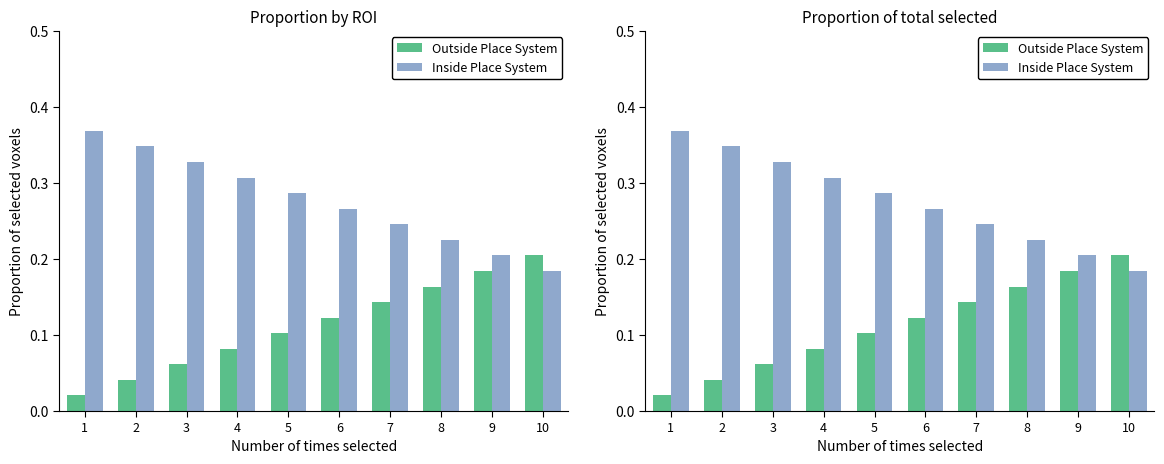

Between 5 and 3, which is larger?

5